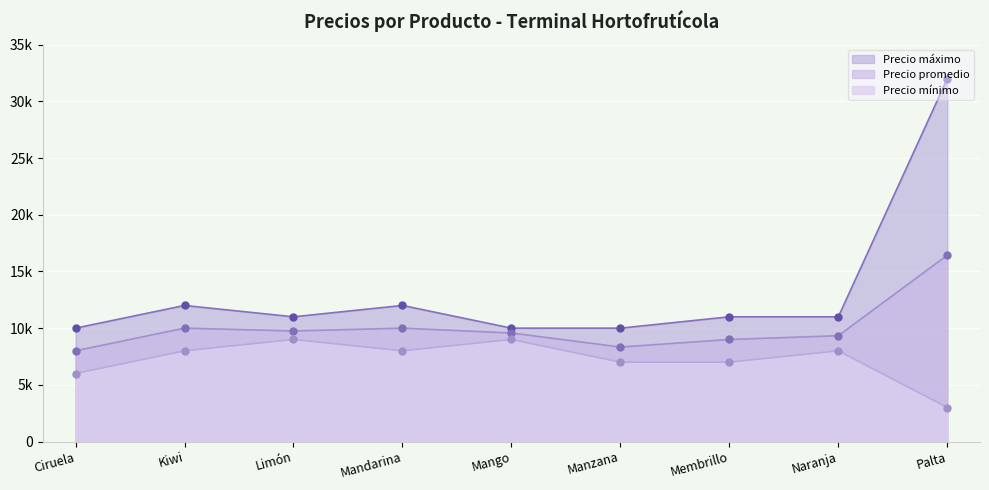

Rank the series by their maximum value, from highest to lowest.

Precio máximo, Precio promedio, Precio mínimo